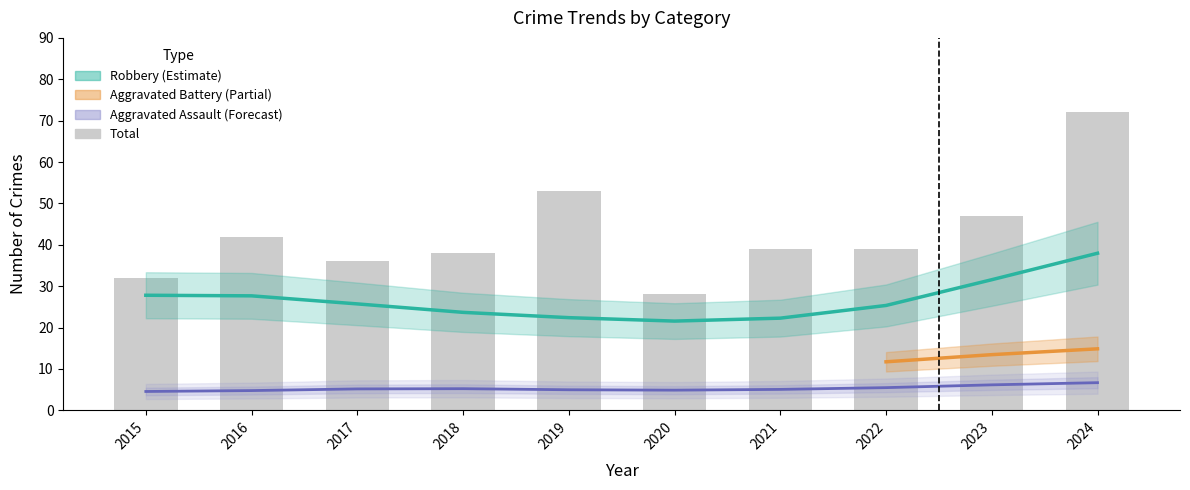

What are all the series names shown in the legend?

Aggravated Assault, Aggravated Battery, Robbery, Total